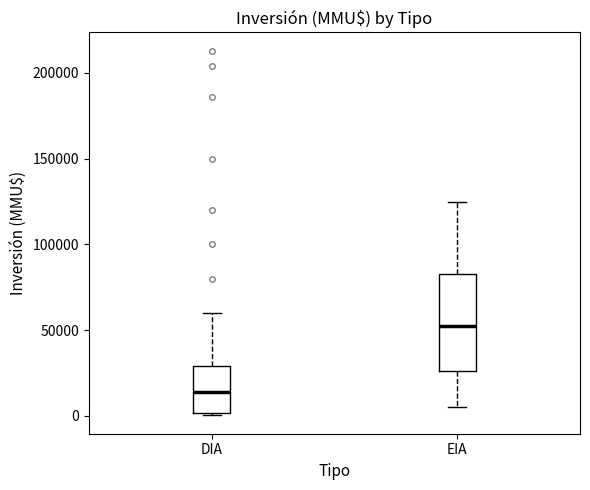

Reading left to right, transcribe this box plot: for each box, give where its median line is, the range the box spans, and where its two whiskers end, as read against the y-axis. The values are not printed on the chart, so give them approximately, as read against the axis.

DIA: median 15000, box 0 to 30000, whiskers 0 (just below the box's lower edge) to 60000
EIA: median 55000, box 25000 to 85000, whiskers 5000 to 125000